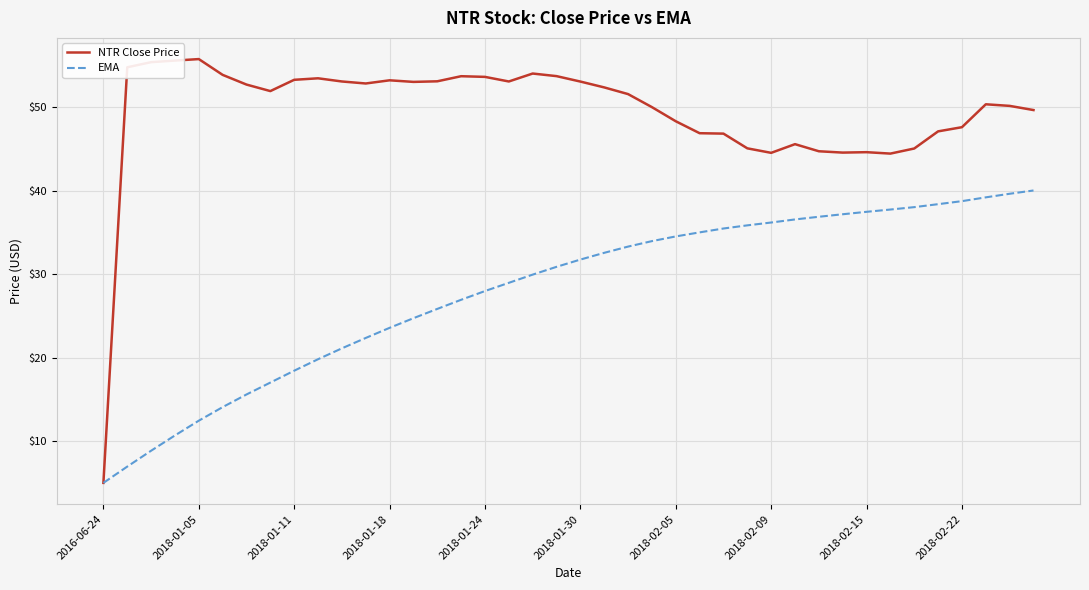

List the series in order of their peak value, highest first.

NTR Close Price, EMA